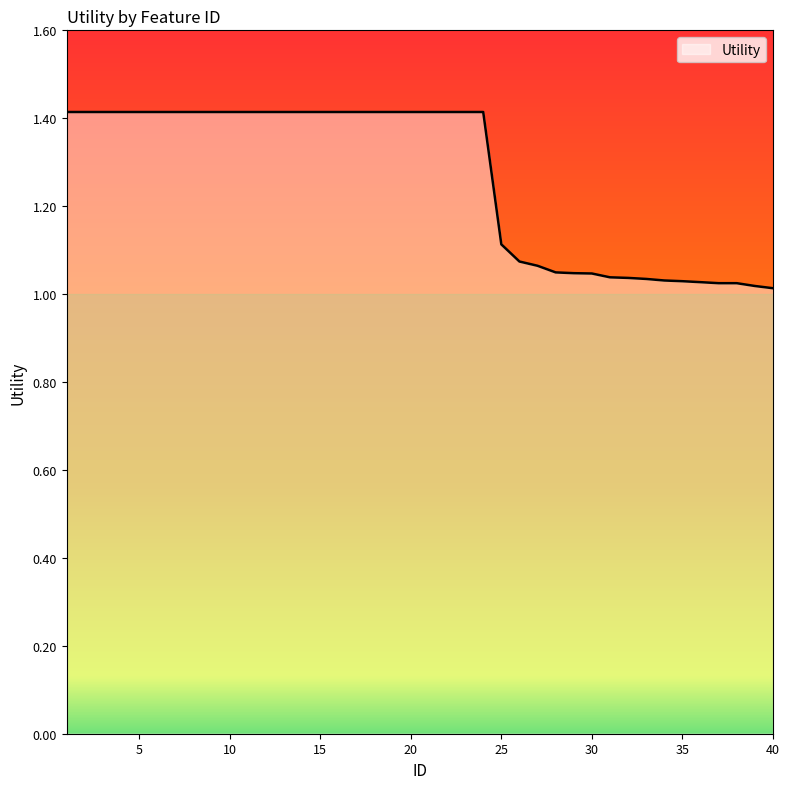

What is the maximum value shown in the chart?

1.4